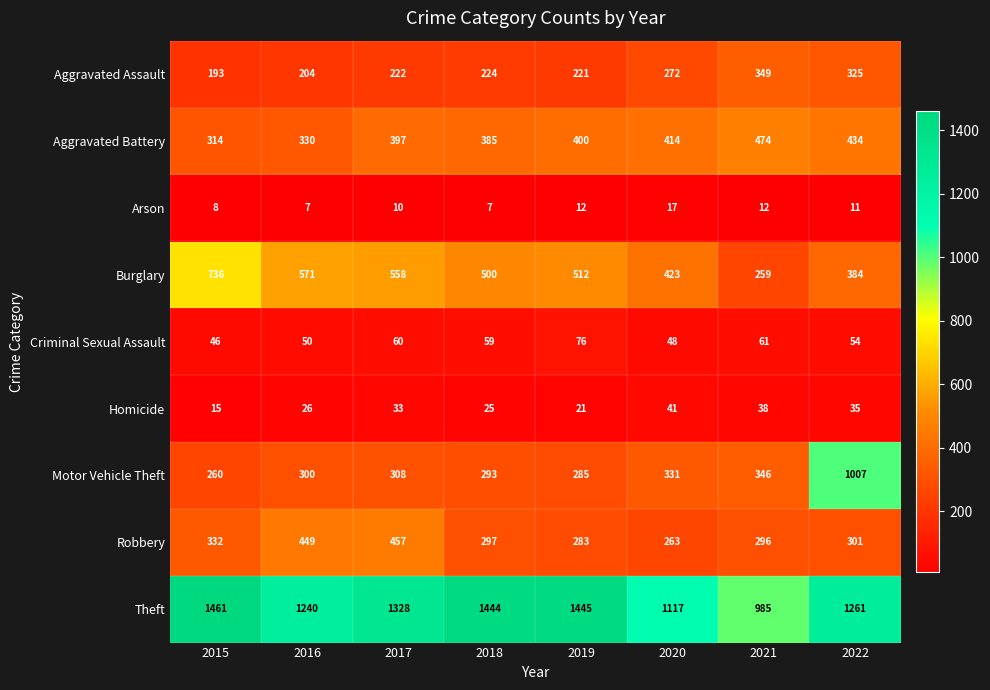

True or false: Arson has a value of 10 at 2017.

True